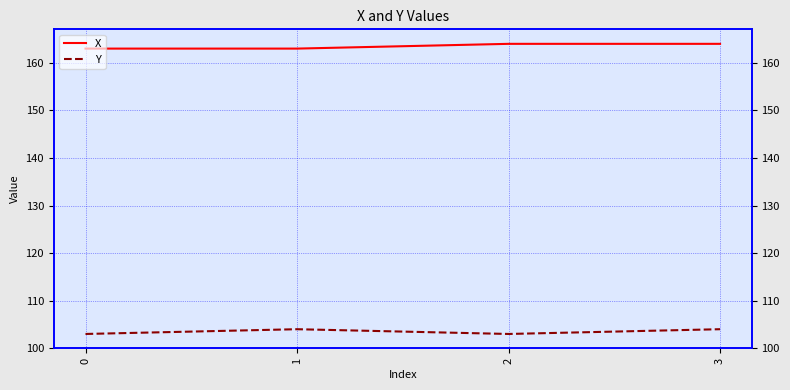

What is the approximate value of Y at 2?

103